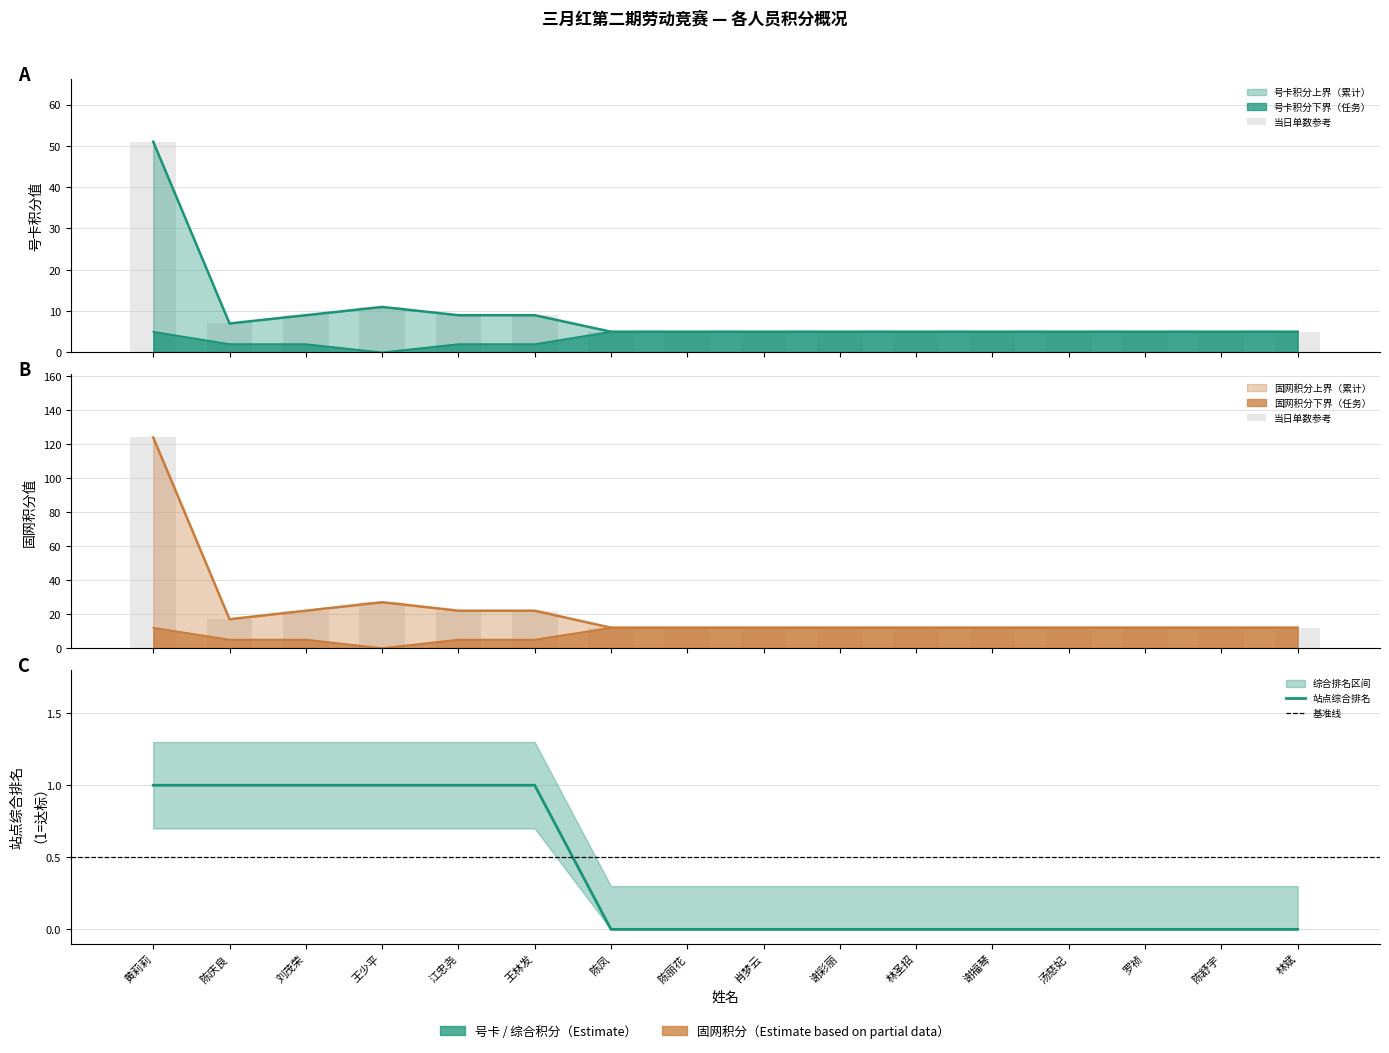

What position from the right is 黄莉莉?

16